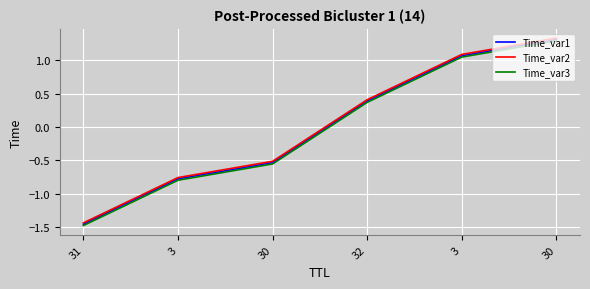

How many positive values does the Time_var3 series have?

3